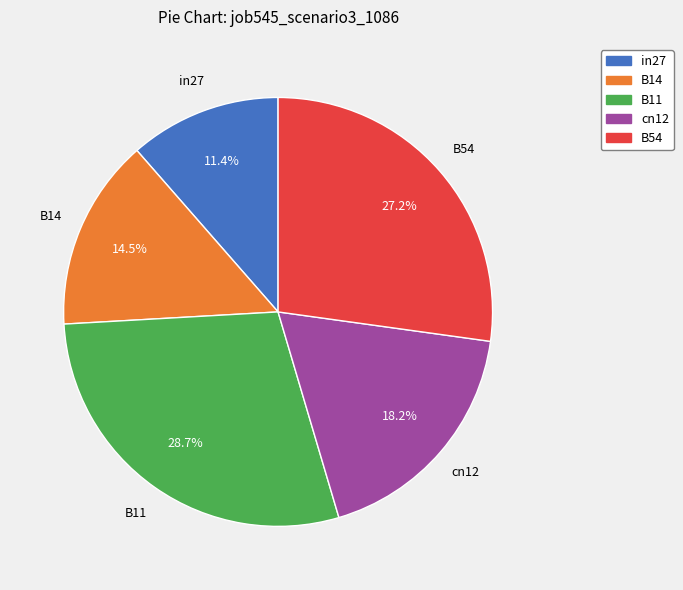

How many slices are in this pie chart?

5